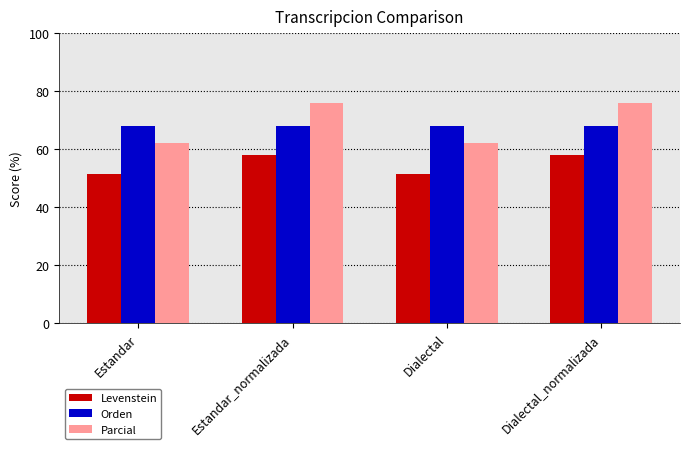

How many bars are there in total?

12